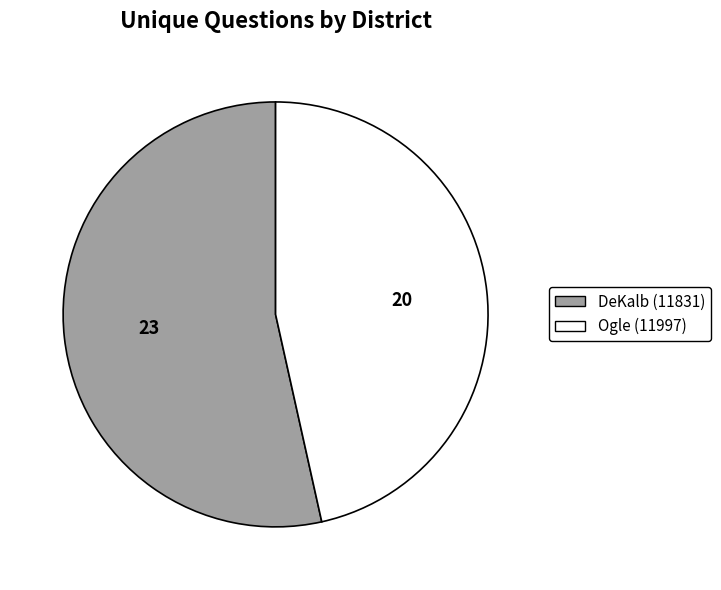

What is the ratio of the value at Ogle (11997) to the value at DeKalb (11831)?

0.9